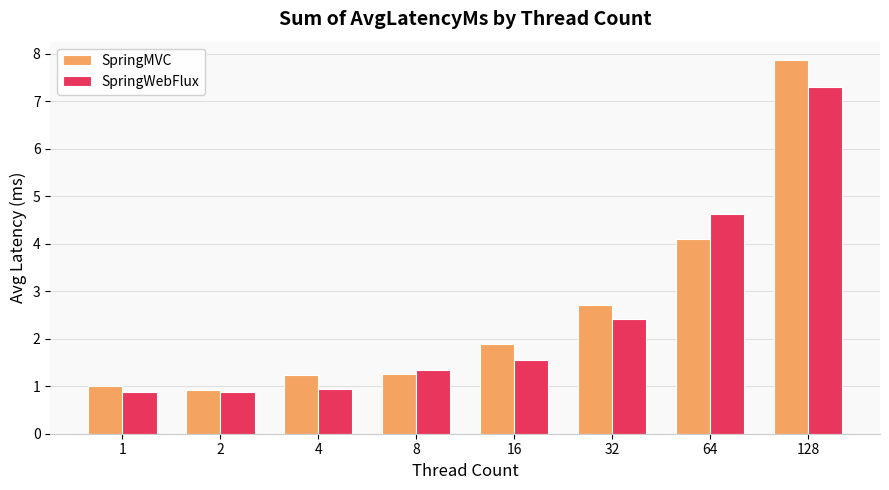

The SpringWebFlux series shows 0.9 at 2. True or false?

True